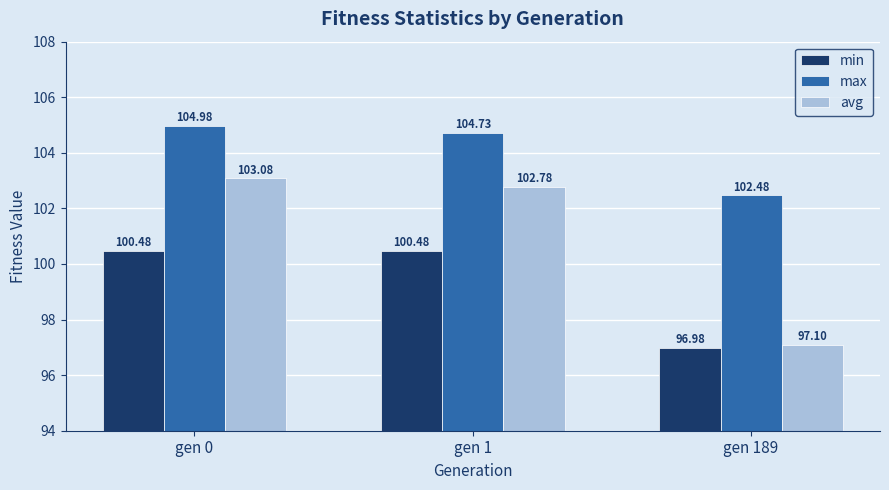

What are all the series names shown in the legend?

min, max, avg